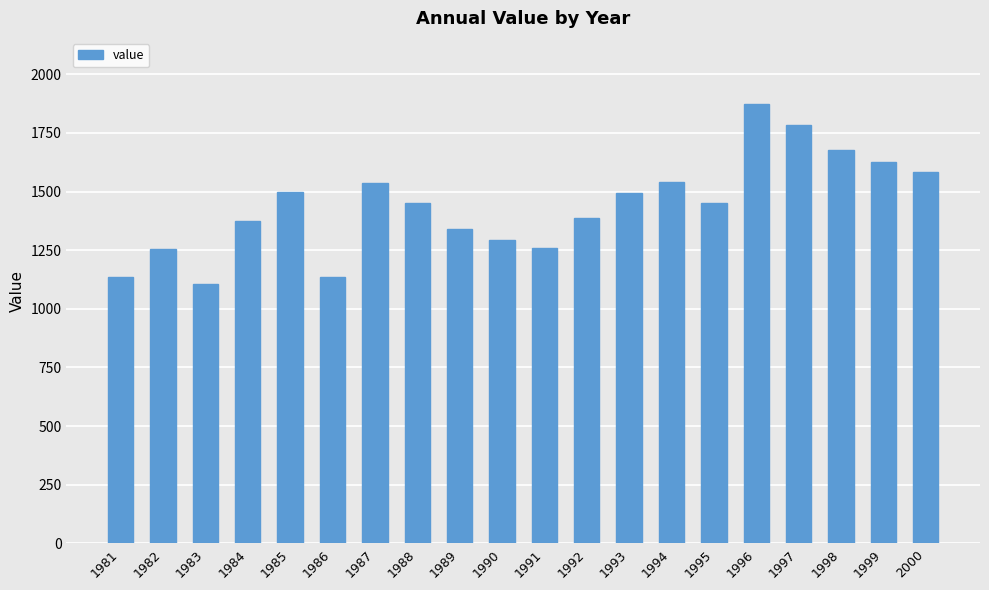

The chart shows a value of 1134 at 1981. True or false?

True